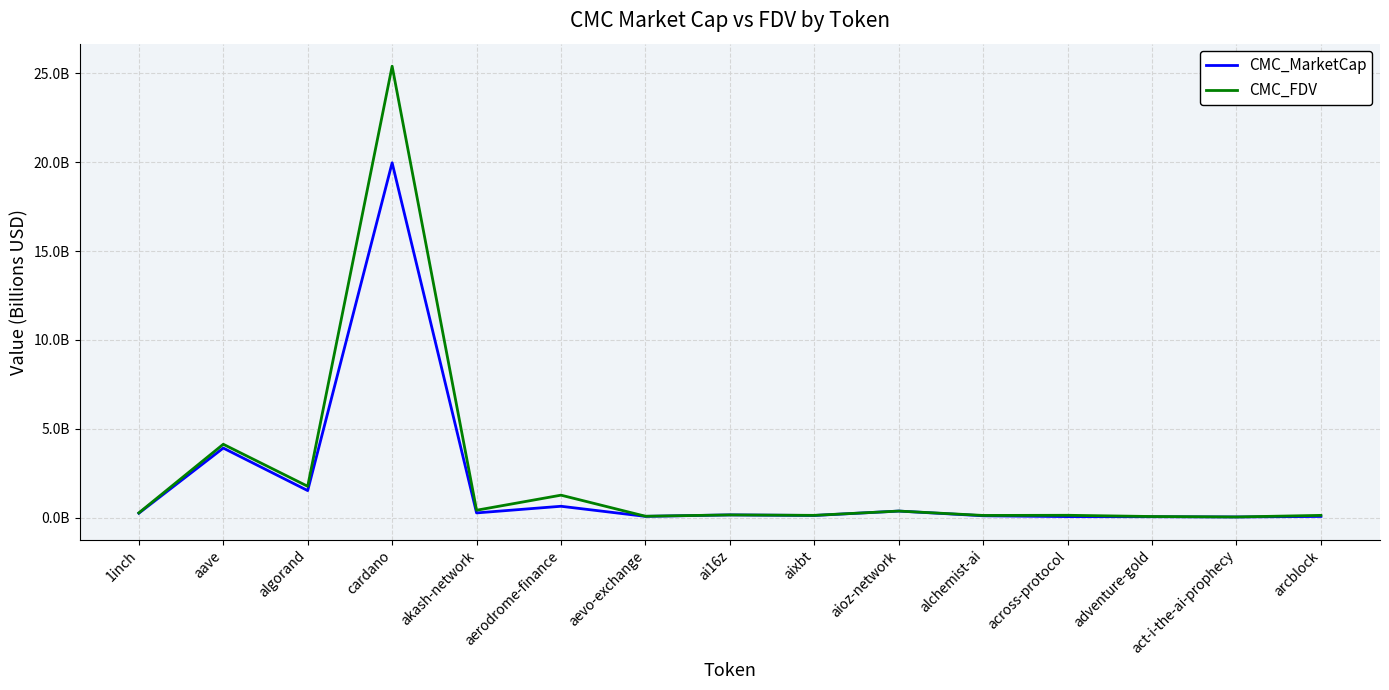

Where is the first local minimum for CMC_MarketCap?

algorand